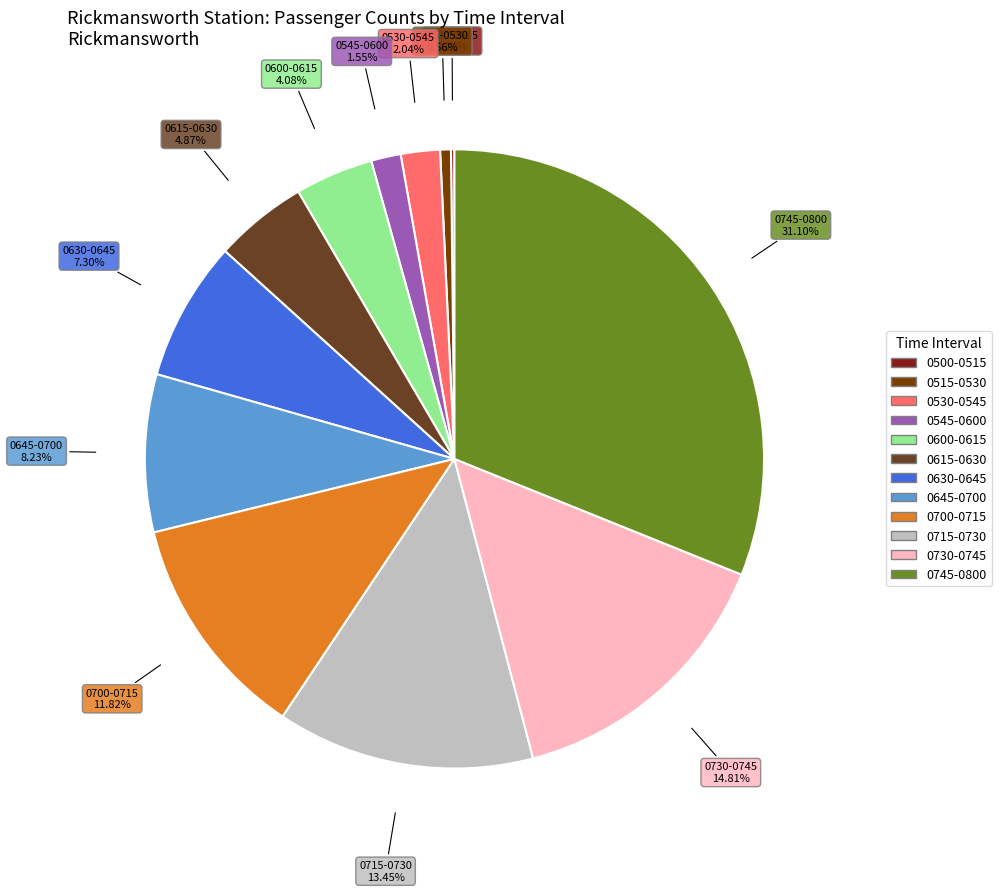

True or false: 0745-0800 accounts for 19% of the total.

False